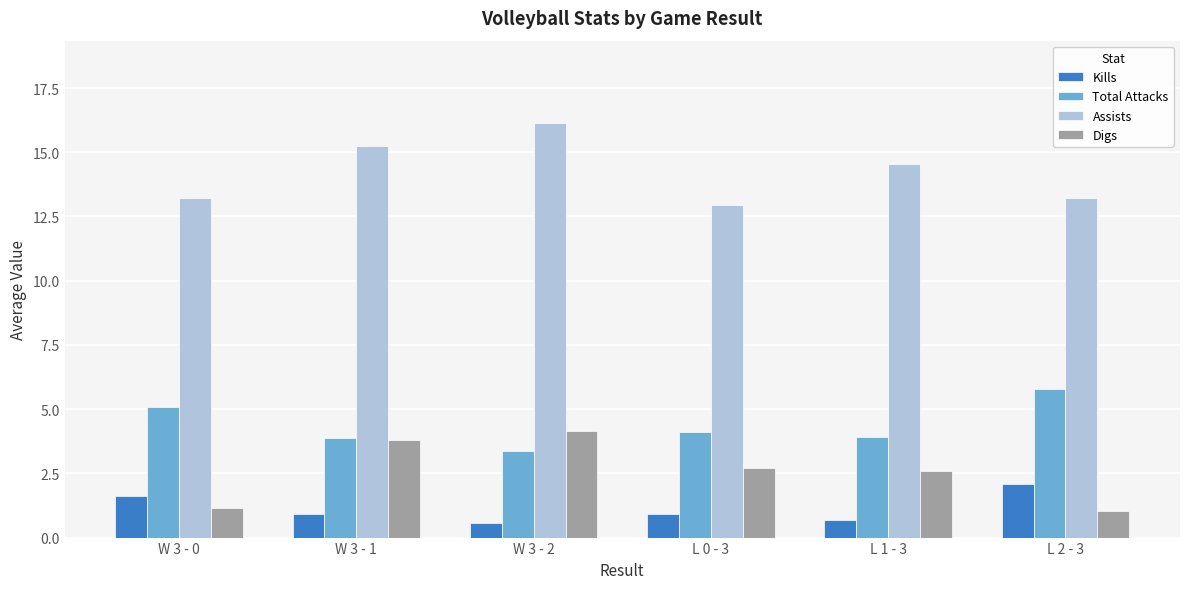

What is the spread (max minus min) of values at L 0 - 3?

12.1